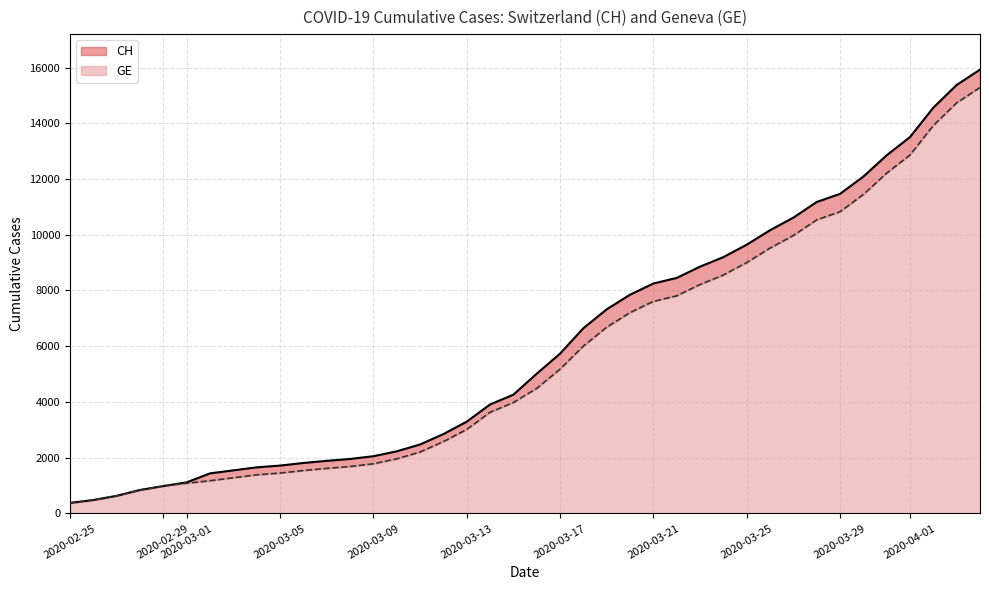

Does the chart display data point markers on the line(s)?

No